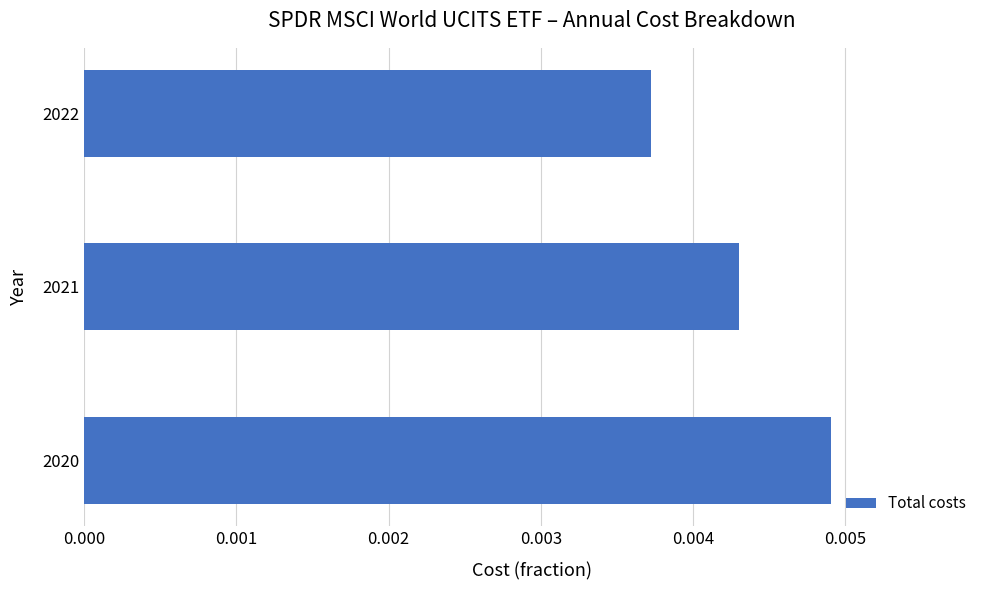

Count the values in the range 0 to 1.

3